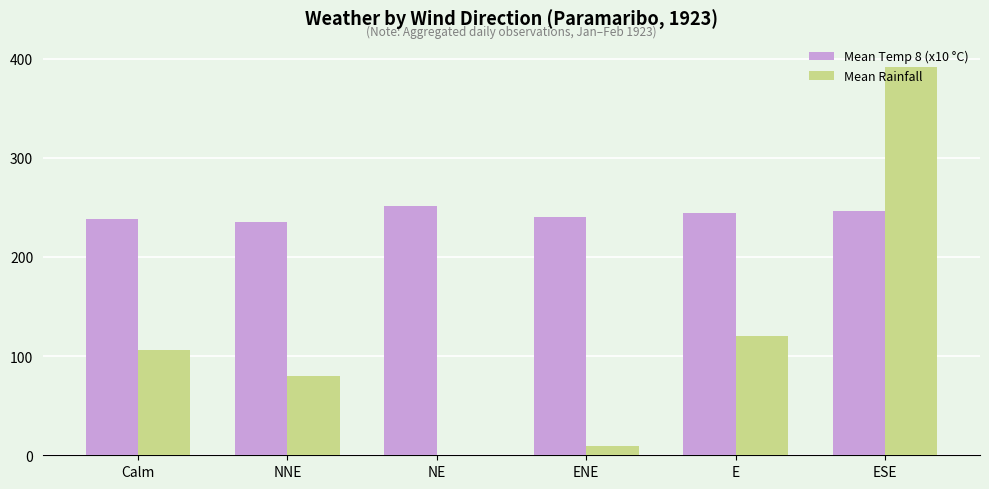

Which series has the largest total across all categories?

Mean Temp 8 (x10 °C)